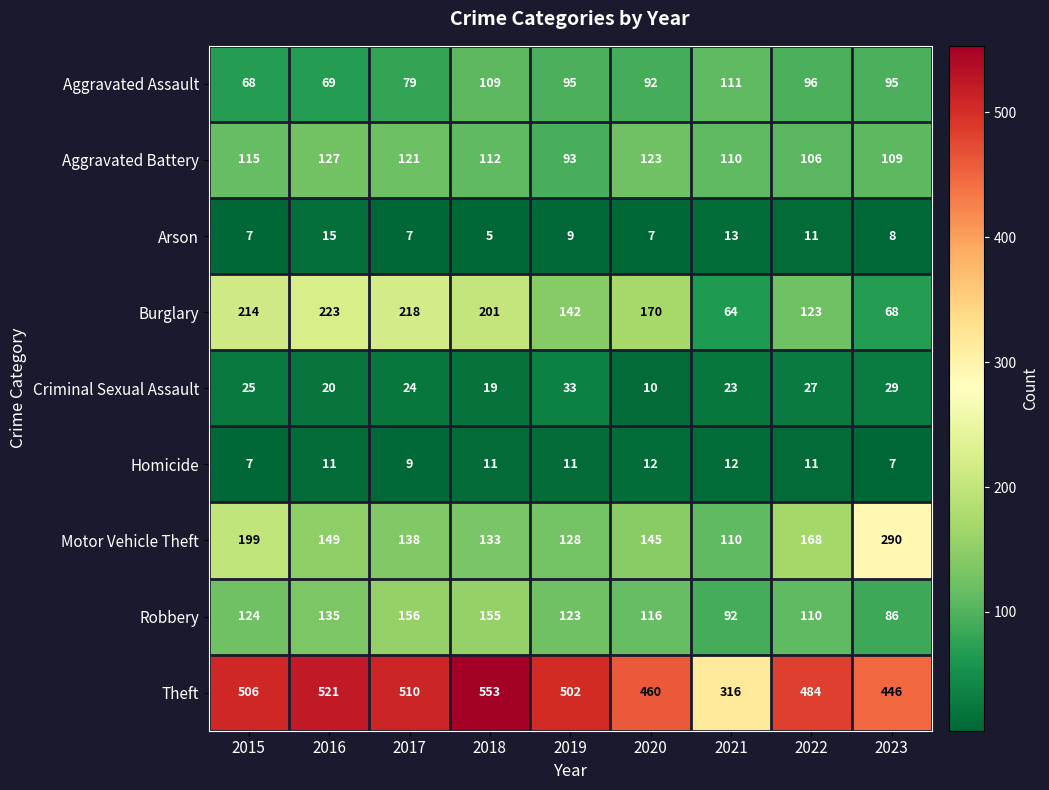

Which series has the largest range (max minus min)?

Theft